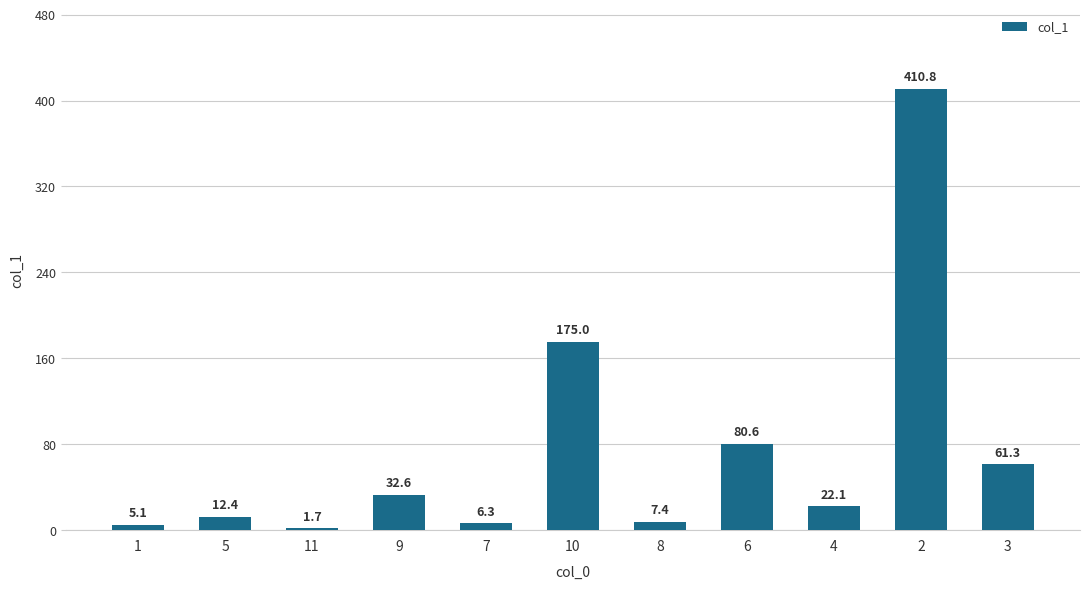

What is the sum of all values?

815.3